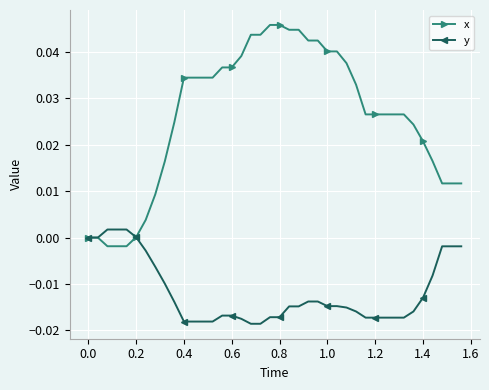

Which series has the largest total across all categories?

x